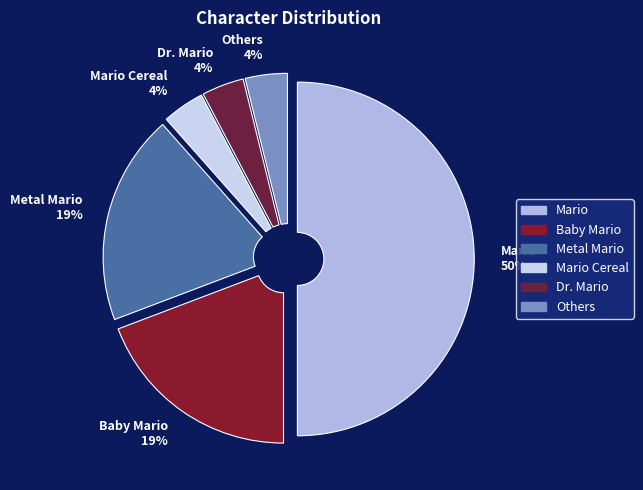

Which has a higher value, Baby Mario 19% or Mario 50%?

Mario 50%